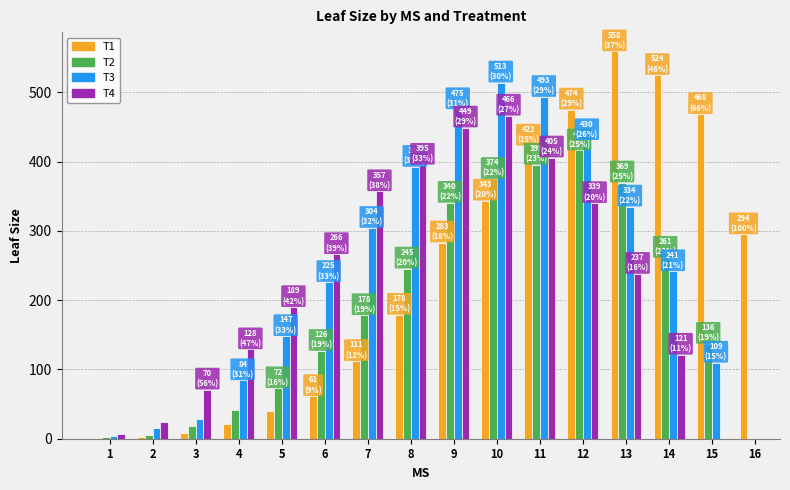

List the series in order of their peak value, highest first.

T1, T3, T4, T2